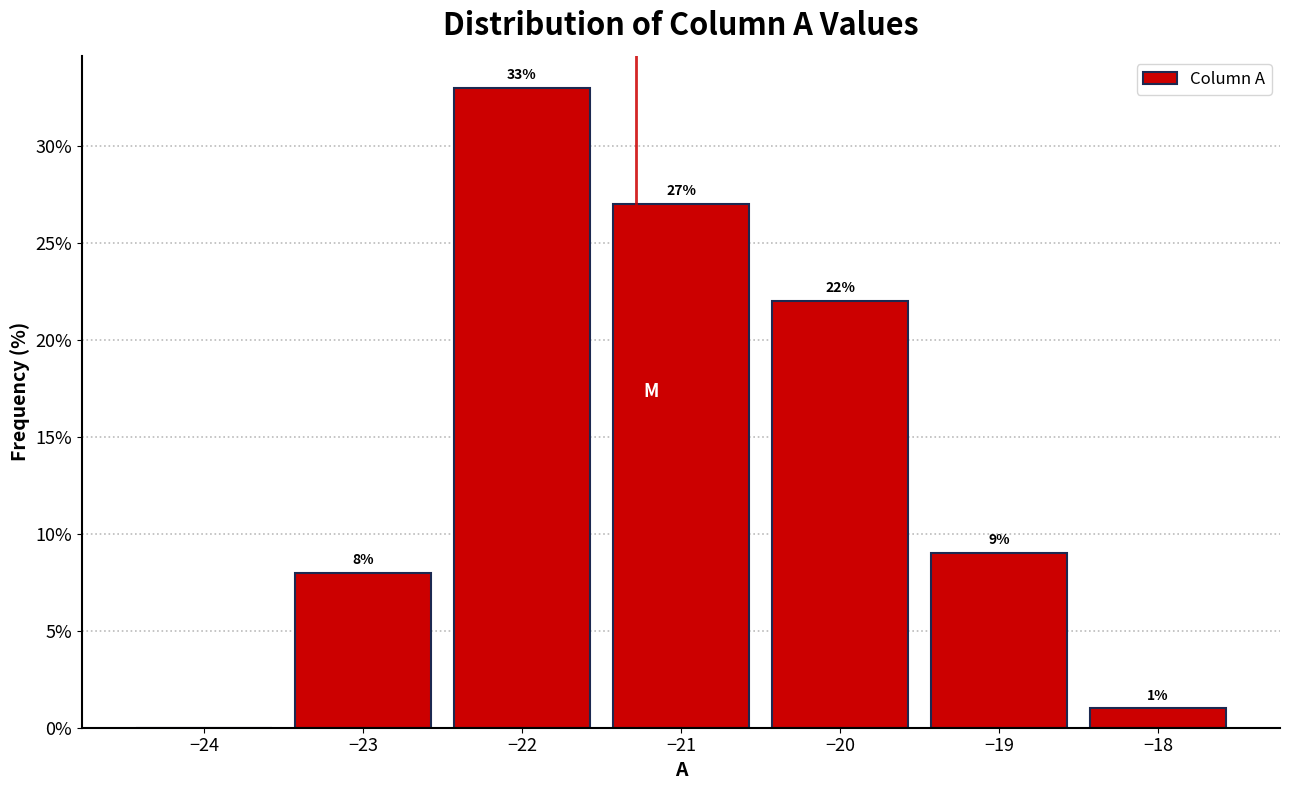

Over which range of the x-axis is the bar tallest?

-22.5 to -21.5